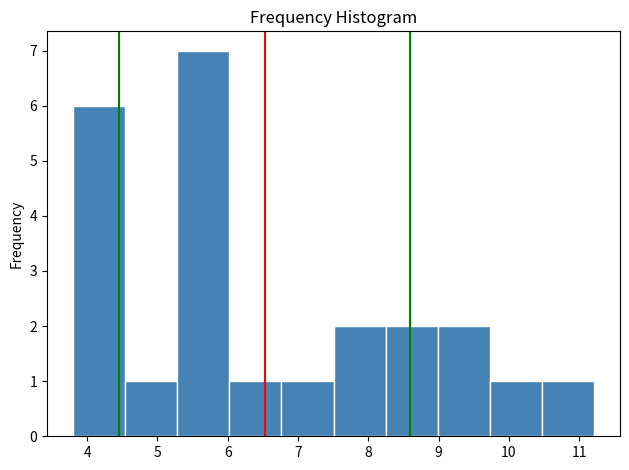

How tall is the bar that spans 6.0 to 6.8 on the x-axis? Neither the bar edges nor the heights are printed on the chart, so give them approximately, as read against the axes.

1